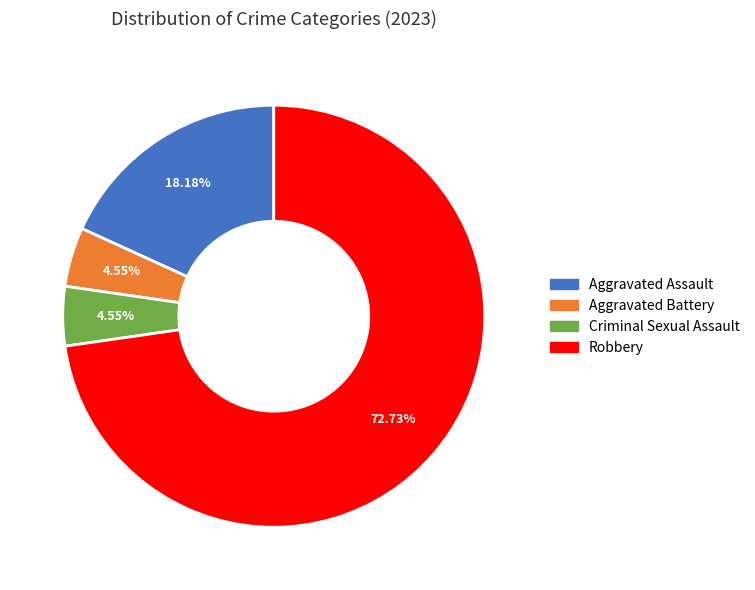

The Aggravated Assault slice represents 29% of the pie. True or false?

False